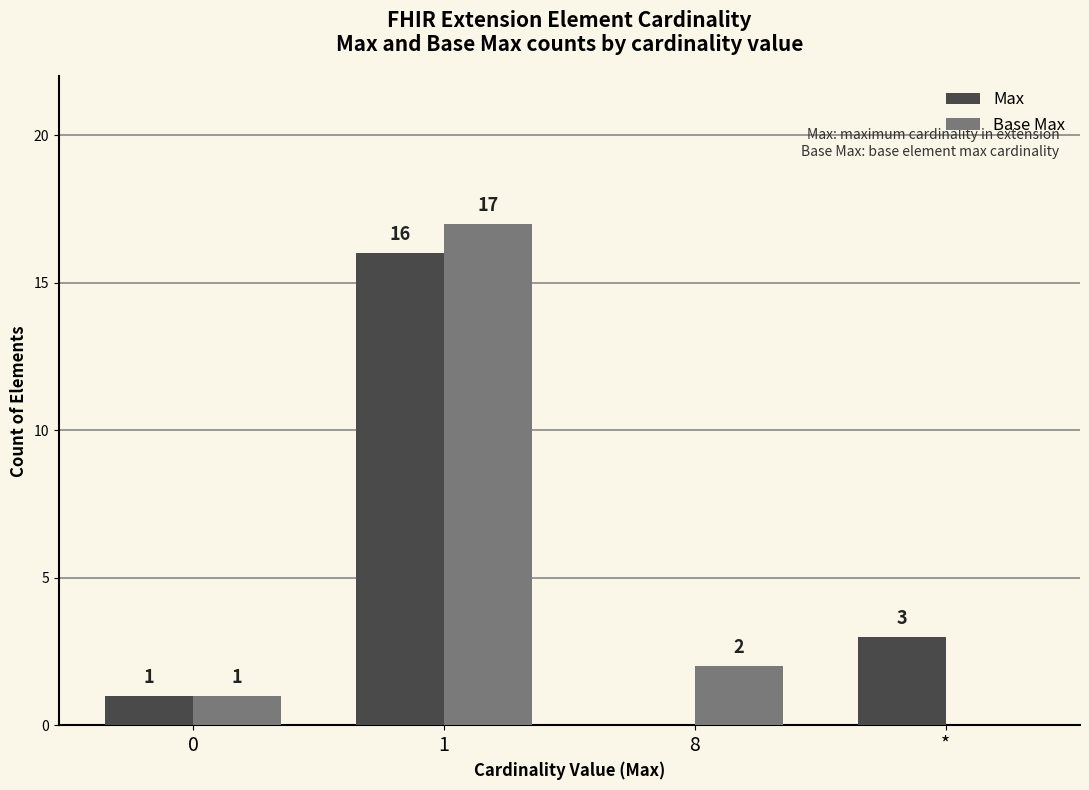

What is the sum of the Base Max values at * and 1?

17